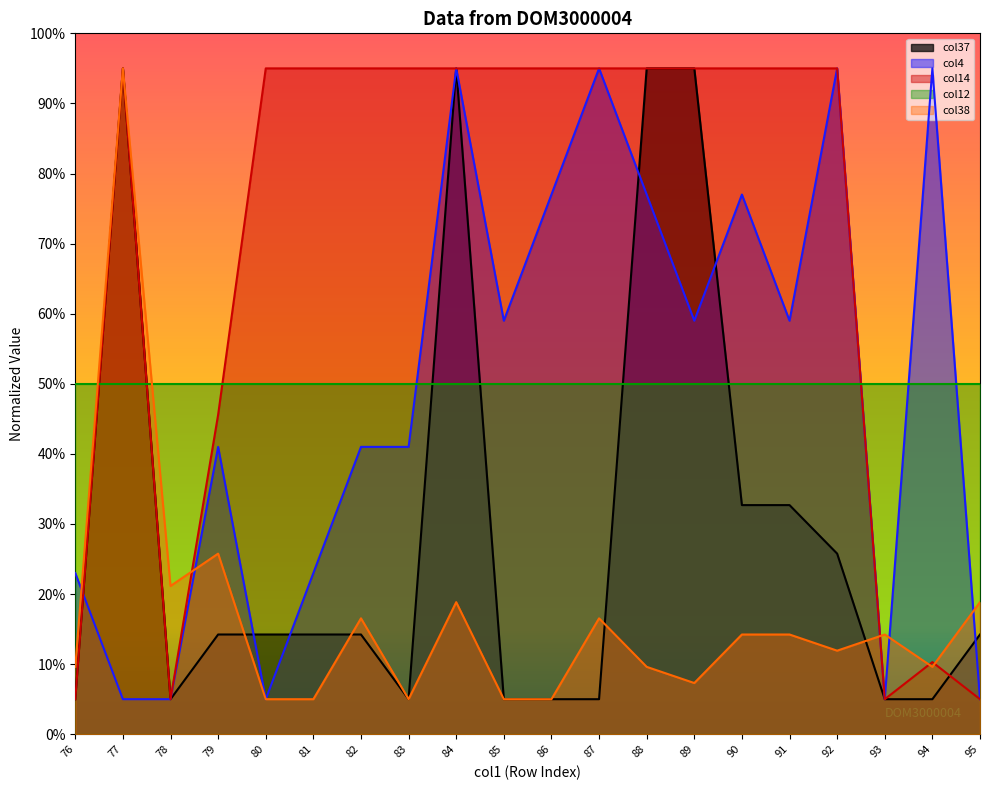

Reading right to left, what are all the values shown in this chart?

col37: 14.2	5.0	5.0	25.8	32.7	32.7	95.0	95.0	5.0	5.0	5.0	95.0	5.0	14.2	14.2	14.2	14.2	5.0	95.0	5.0
col4: 5.0	95.0	5.0	95.0	59.0	77.0	59.0	77.0	95.0	77.0	59.0	95.0	41.0	41.0	23.0	5.0	41.0	5.0	5.0	23.0
col14: 5.0	10.3	5.0	95.0	95.0	95.0	95.0	95.0	95.0	95.0	95.0	95.0	95.0	95.0	95.0	95.0	45.6	5.0	95.0	5.0
col38: 18.8	9.6	14.2	11.9	14.2	14.2	7.3	9.6	16.5	5.0	5.0	18.8	5.0	16.5	5.0	5.0	25.8	21.2	95.0	9.6